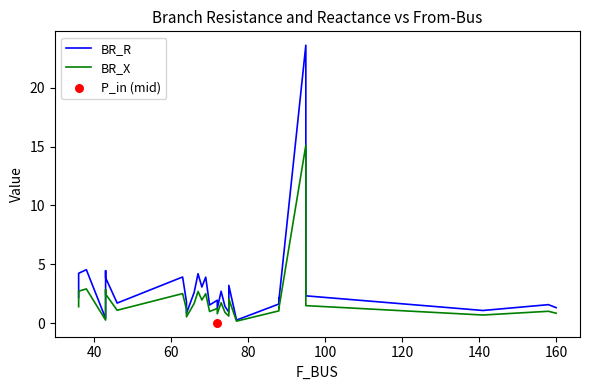

Which series contains the highest Y value?

BR_R